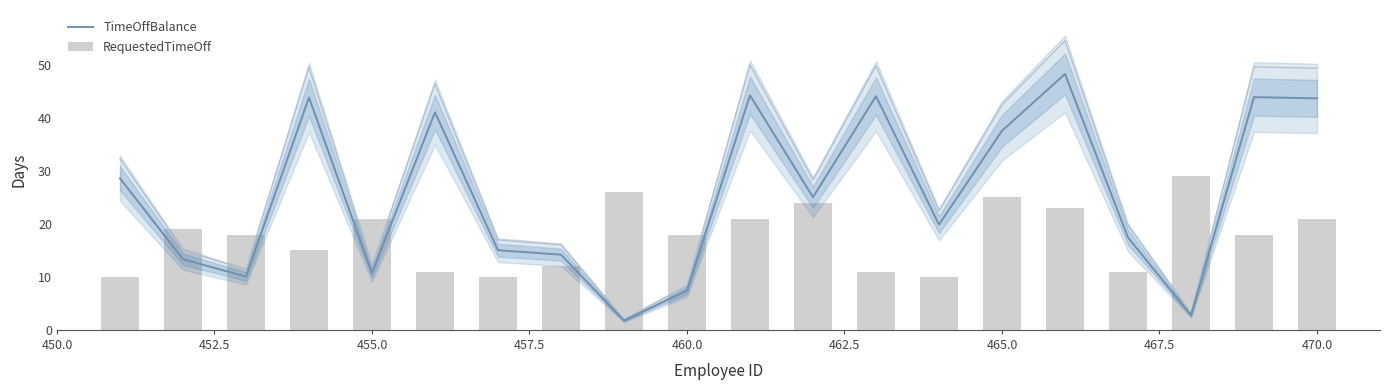

Which series changed the most between 450.0 and 452.5?

TimeOffBalance